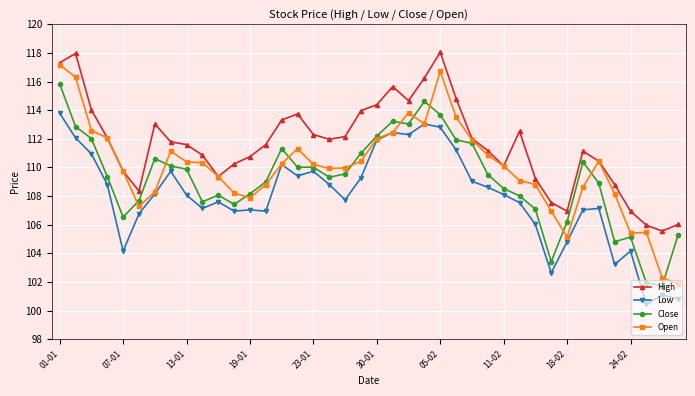

What is the value of the Open point at the 22nd from the left?

112.4